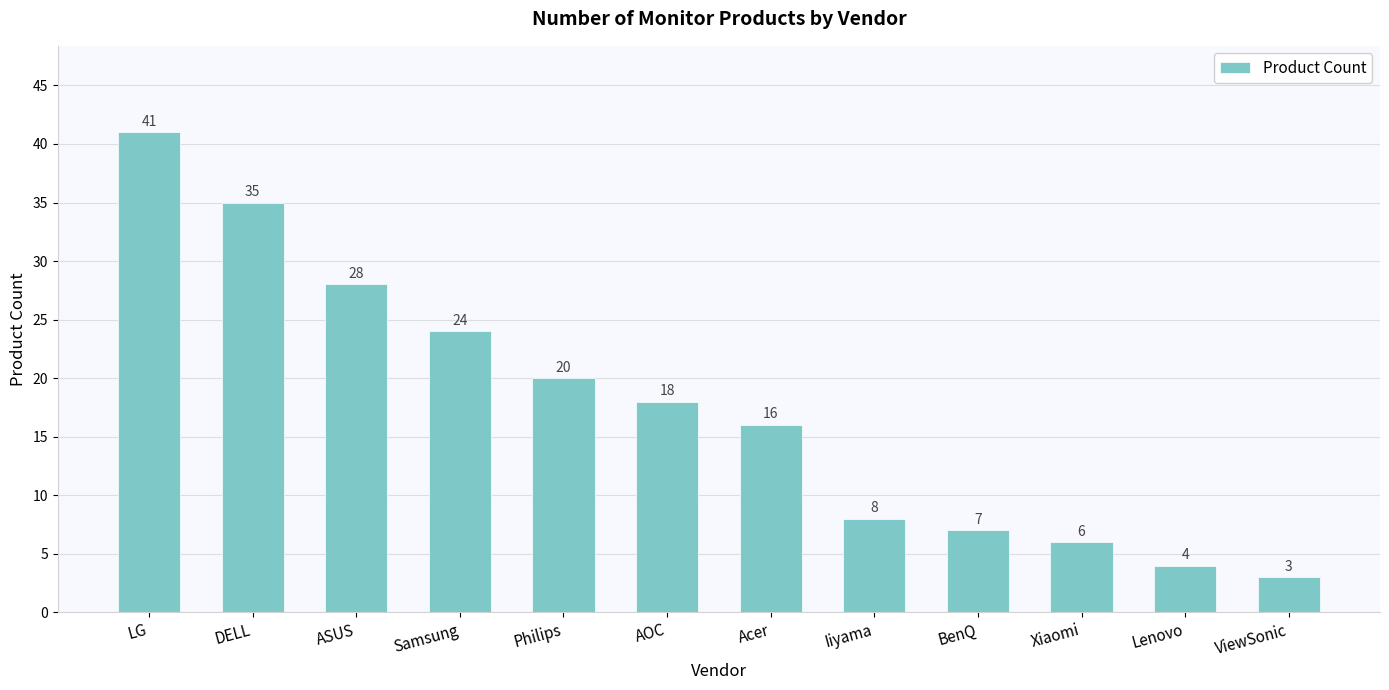

What position from the right is BenQ?

4